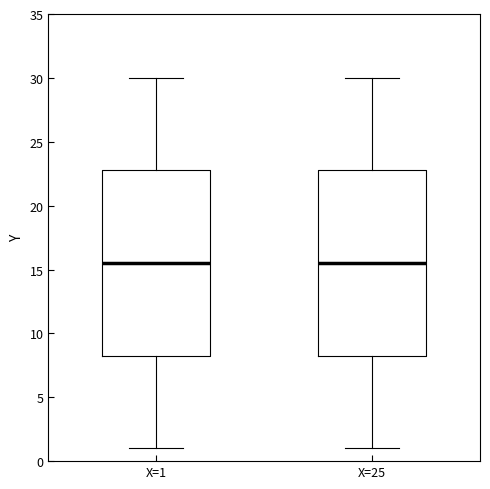

Reading left to right, read every box against the y-axis: the position of its median line, the range the box covers, and the ends of its whiskers. The values are not printed on the chart, so give them approximately, as read against the axis.

X=1: median 15.5, box 8.5 to 23.0, whiskers 1.0 to 30.0
X=25: median 15.5, box 8.5 to 23.0, whiskers 1.0 to 30.0